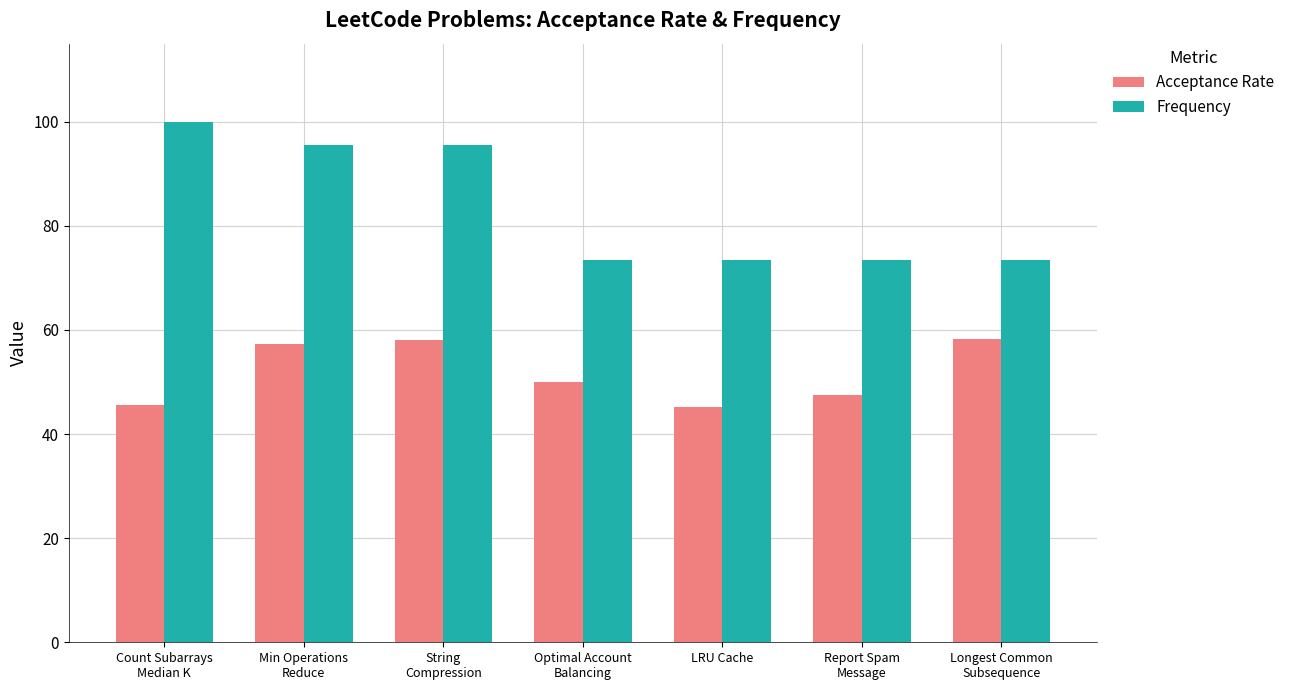

Rank the series by their maximum value, from lowest to highest.

Acceptance Rate, Frequency